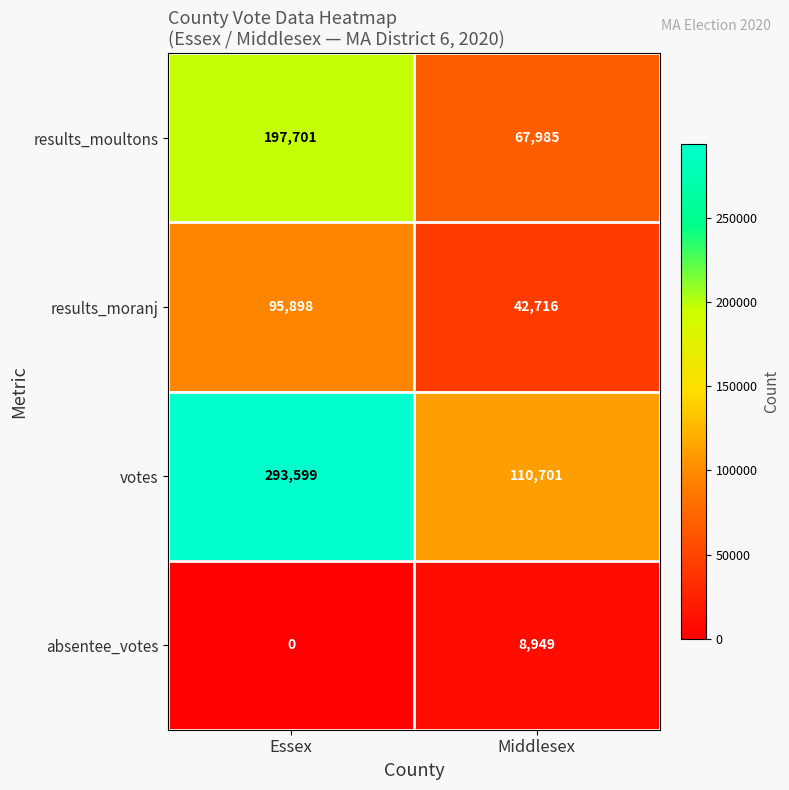

Which series has the widest spread of values?

votes